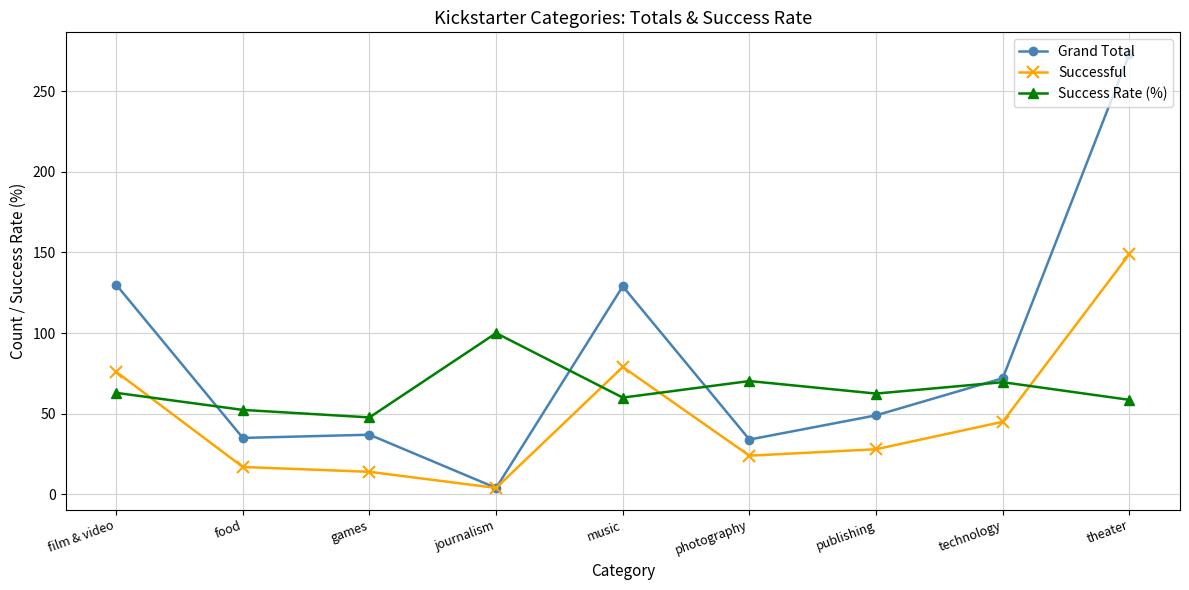

True or false: Grand Total has a value of 129.0 at music.

True